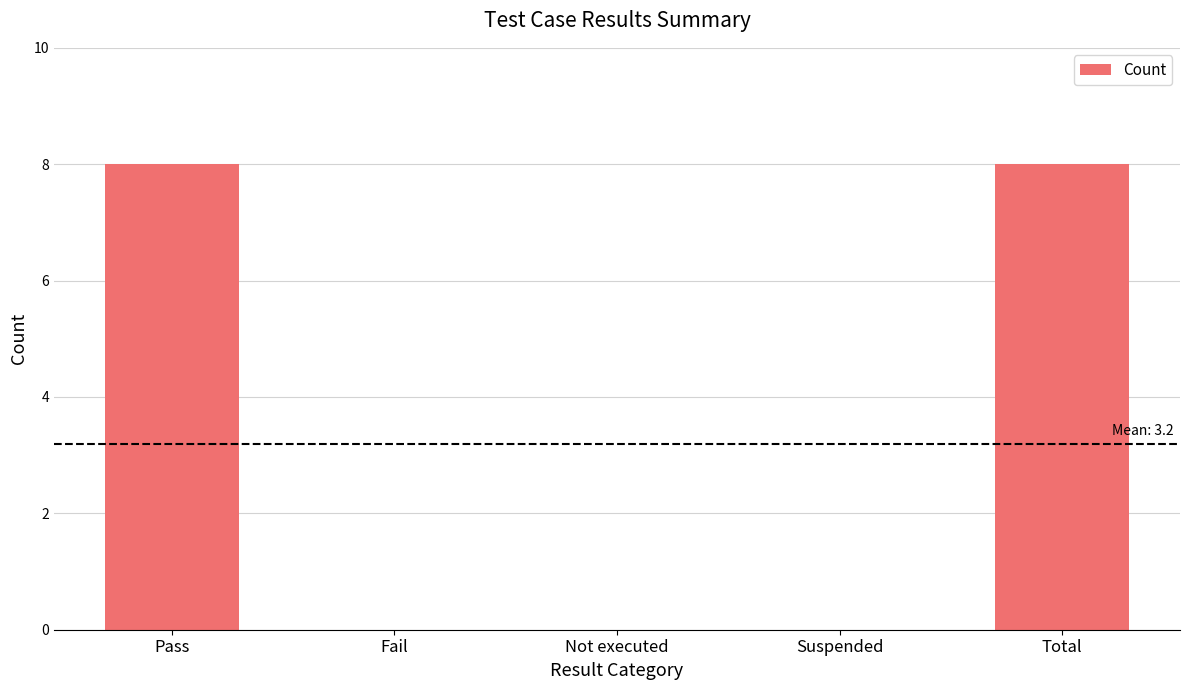

What is the sum of all values?

16